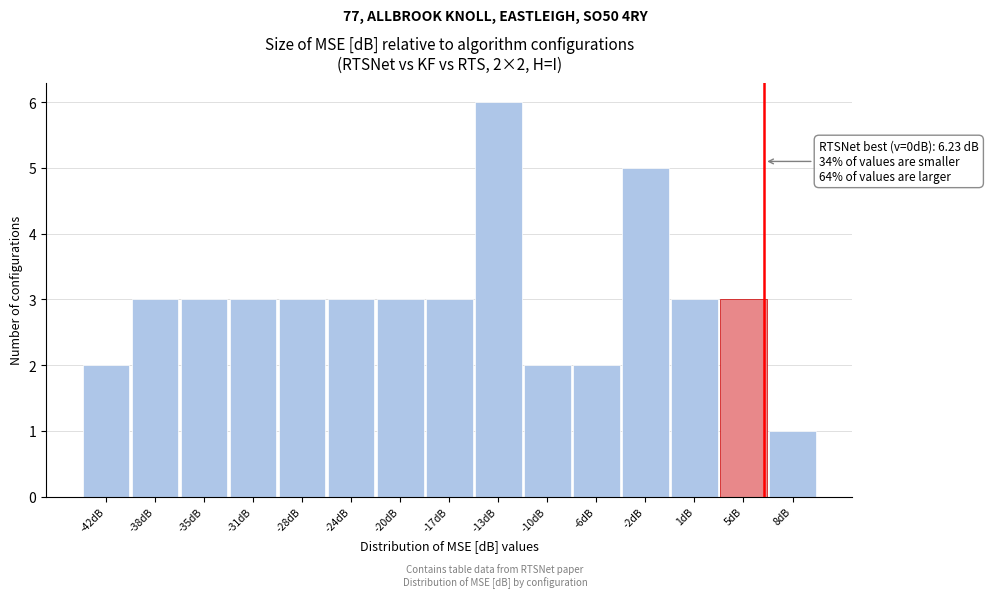

Over which range of the x-axis is the bar tallest?

-15.0 to -11.5